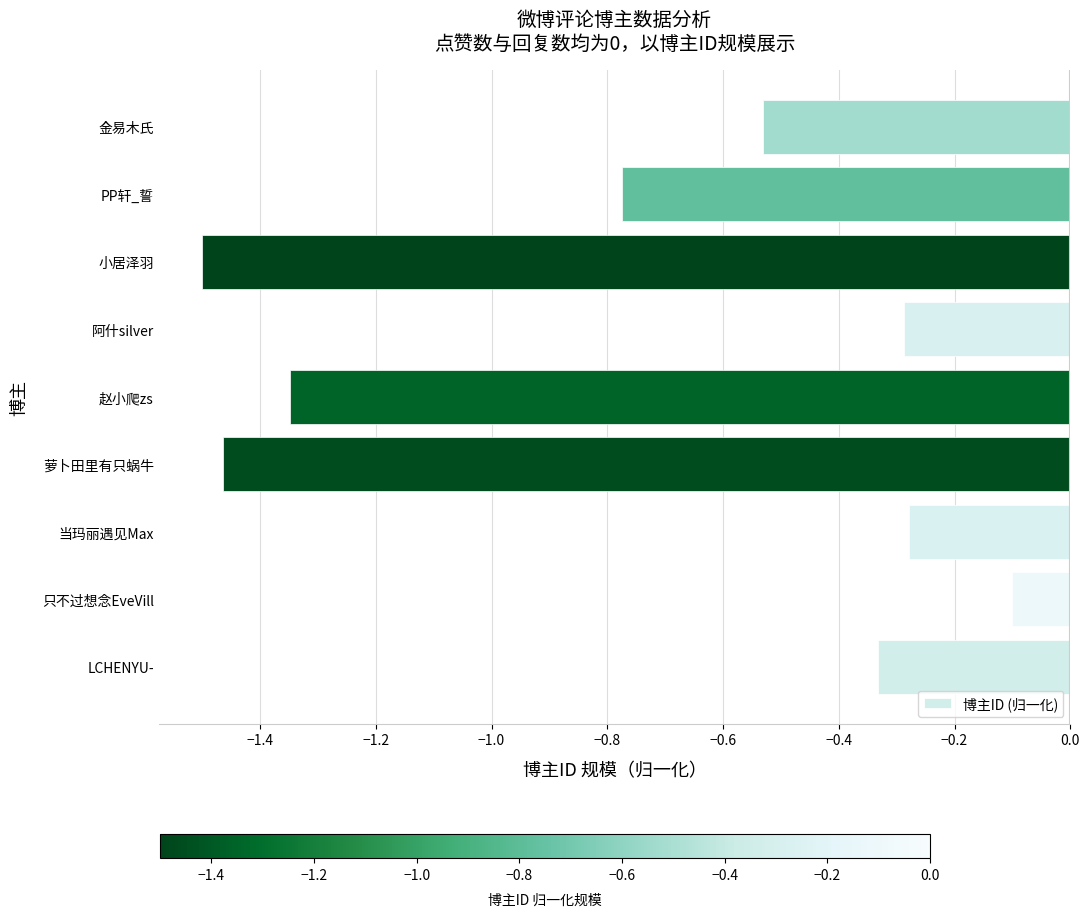

What is the difference between the maximum and minimum values?

1.4